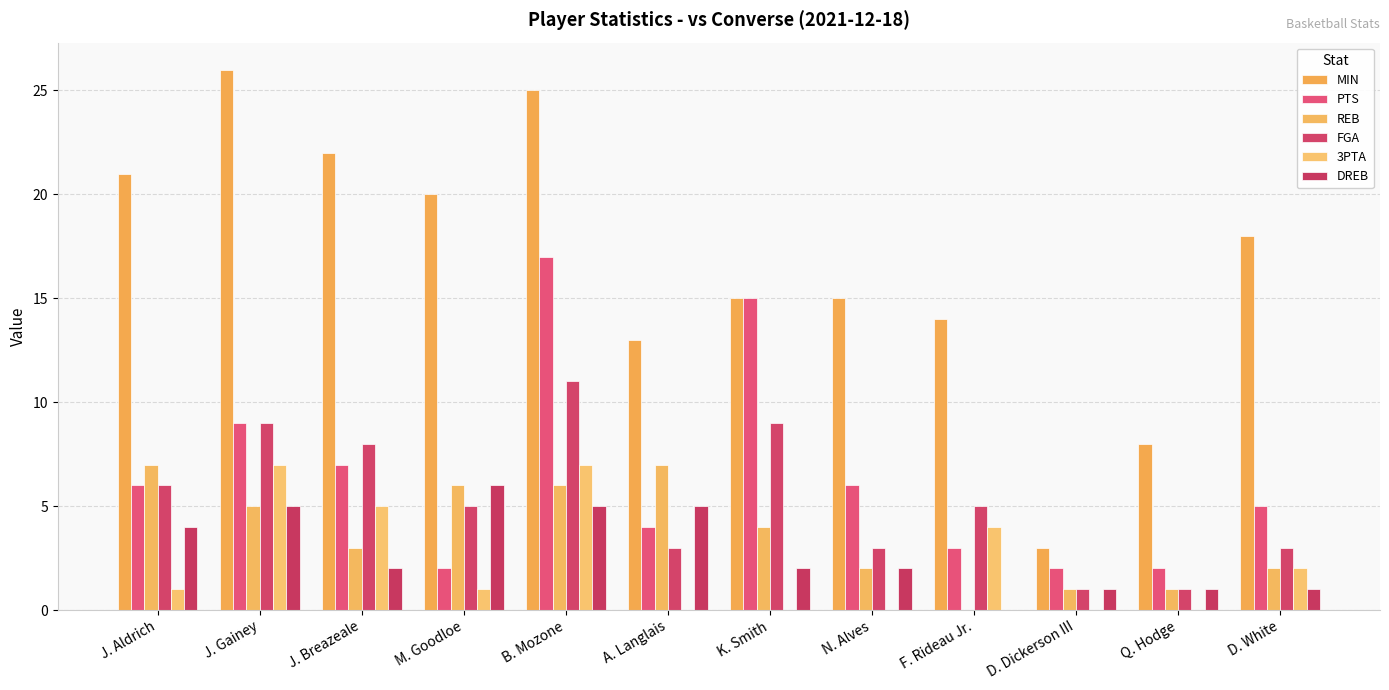

At how many categories does at least one series exceed 1?

12